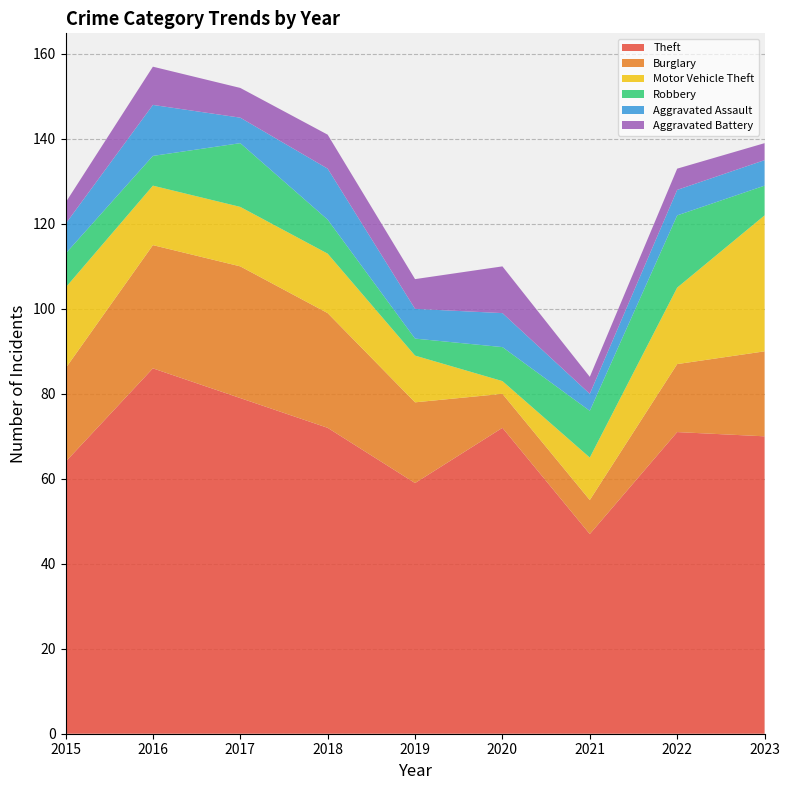

Reading left to right, list all the values displayed in this chart.

Theft: 64	86	79	72	59	72	47	71	70
Burglary: 22	29	31	27	19	8	8	16	20
Motor Vehicle Theft: 19	14	14	14	11	3	10	18	32
Robbery: 8	7	15	8	4	8	11	17	7
Aggravated Assault: 7	12	6	12	7	8	4	6	6
Aggravated Battery: 5	9	7	8	7	11	4	5	4